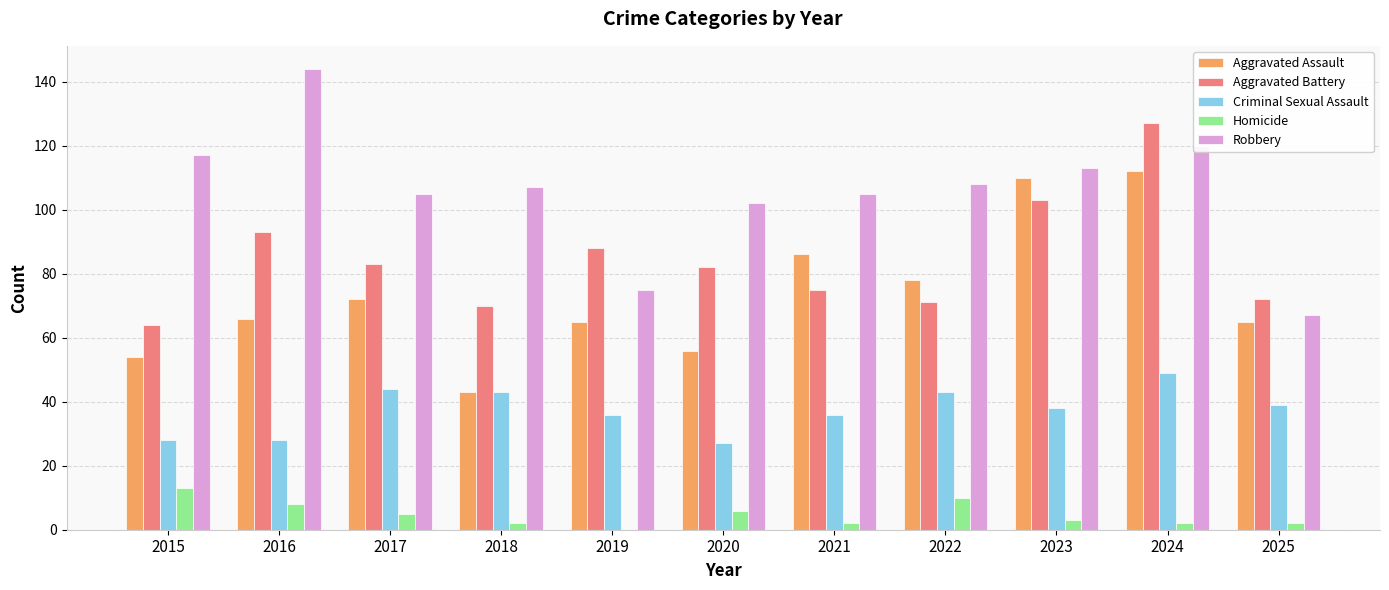

The value of Aggravated Battery at 2024 is 189. True or false?

False